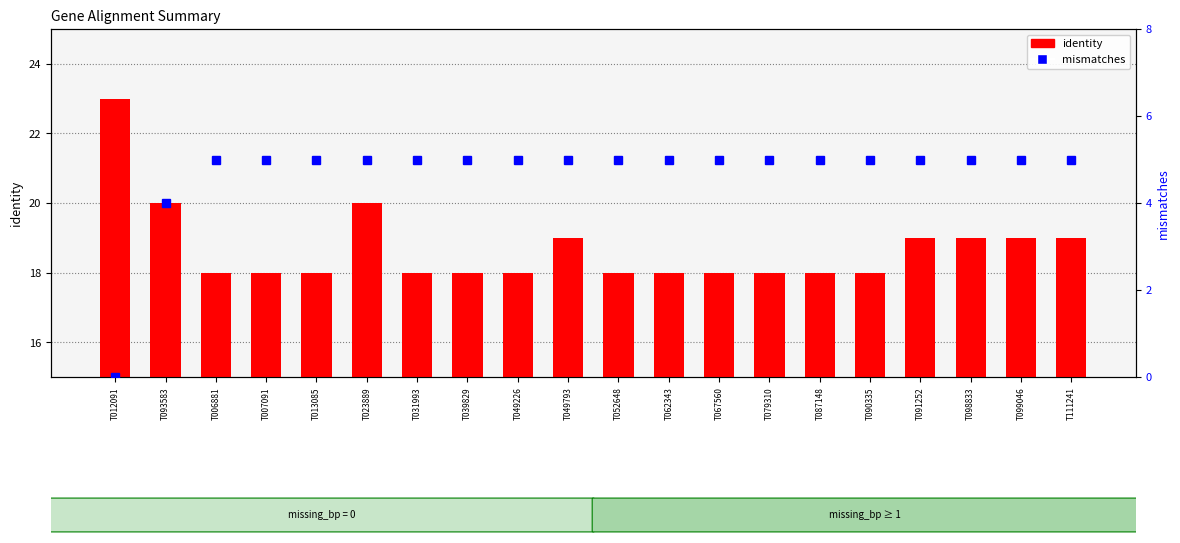

Rank the series by their maximum value, from highest to lowest.

identity, mismatches